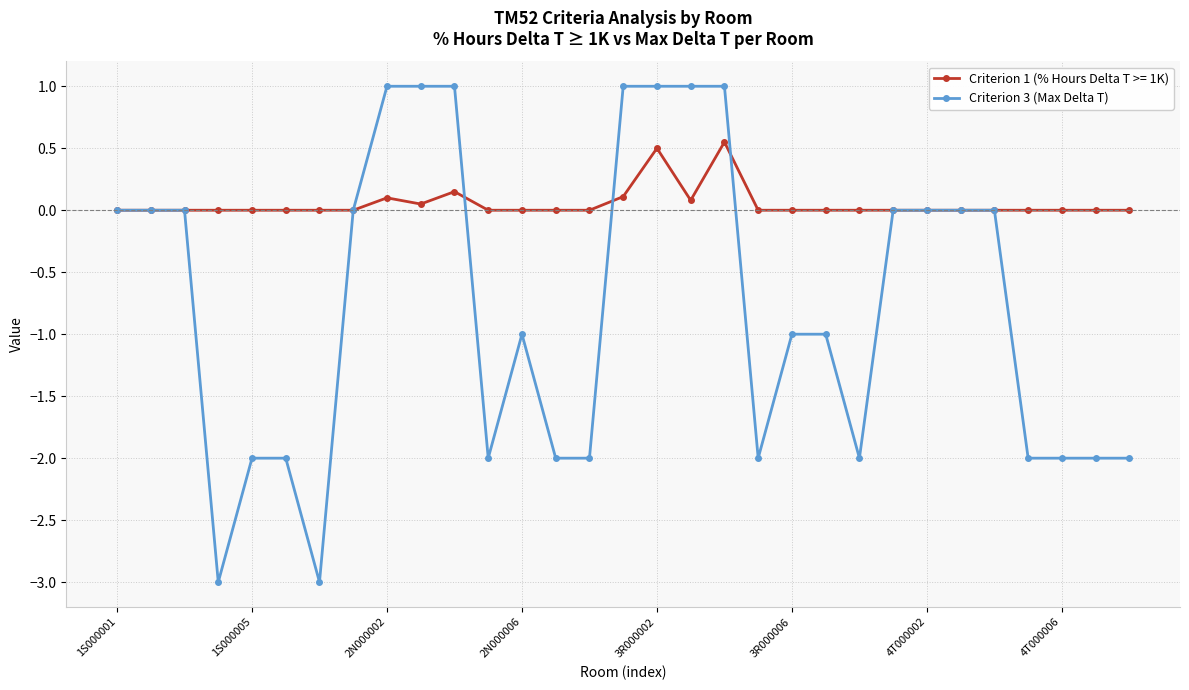

List the series in order of their peak value, highest first.

Criterion 3 (Max Delta T), Criterion 1 (% Hours Delta T >= 1K)